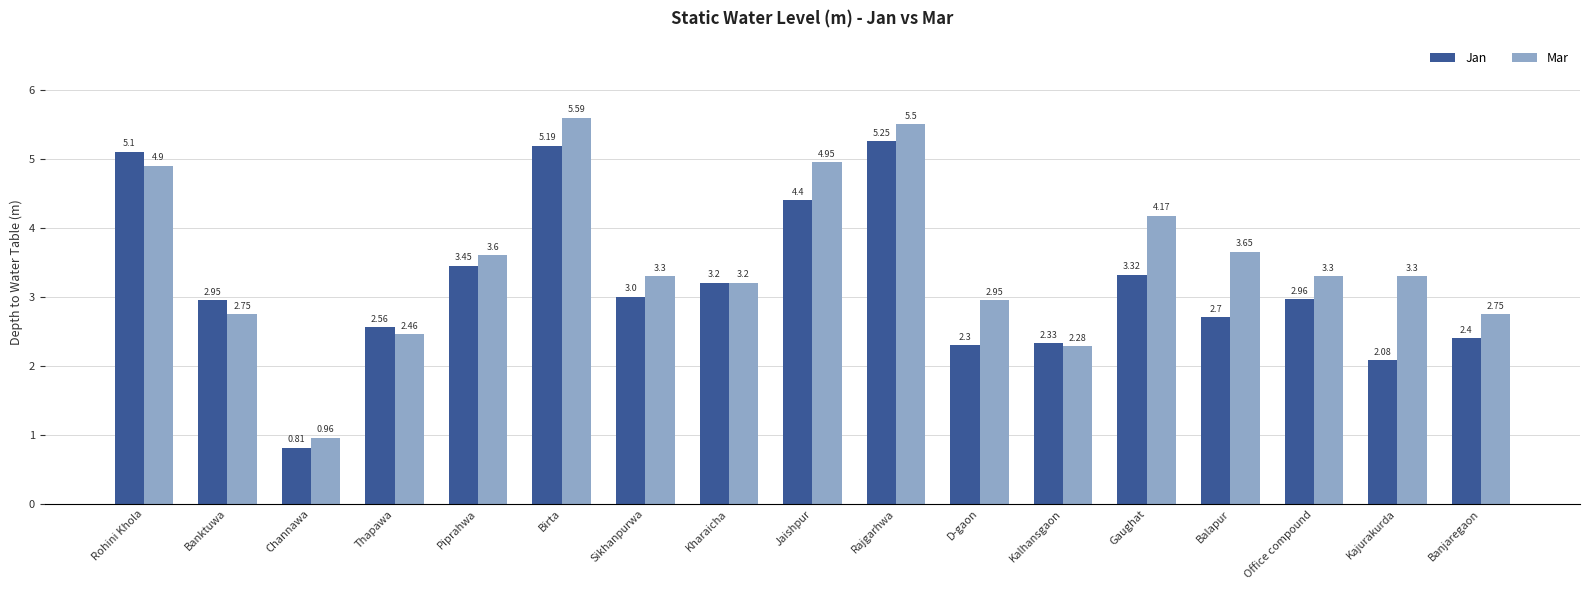

Rank the series by their average value, from lowest to highest.

Jan, Mar